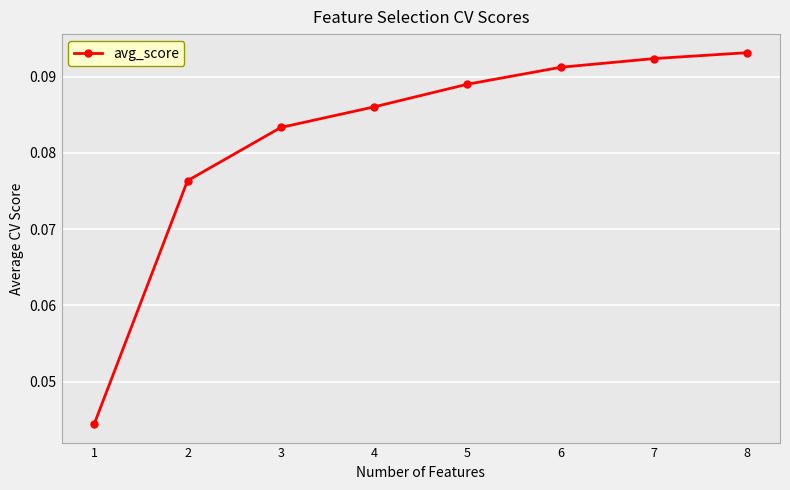

Is this an area chart (filled region under the line)?

No